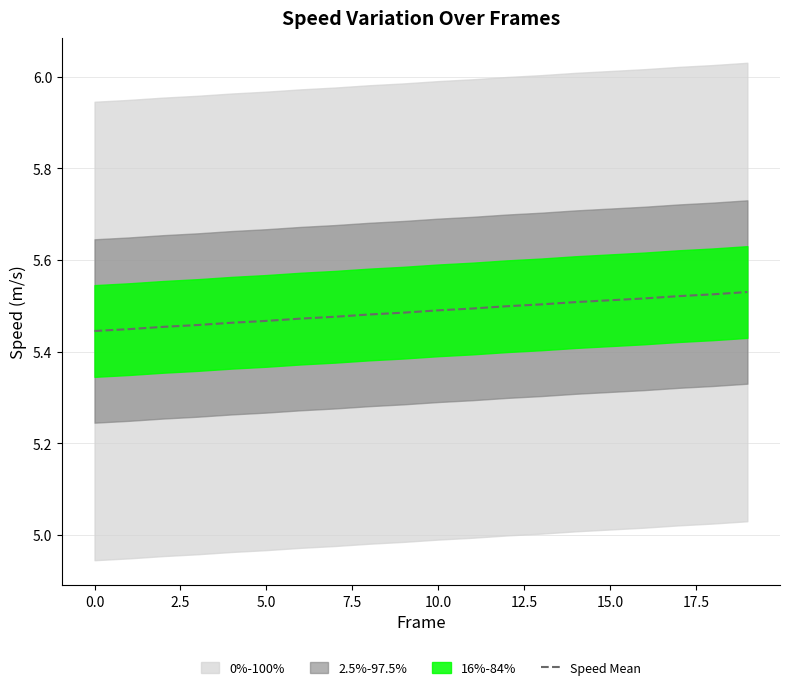

Which label corresponds to the largest value in the chart?

19